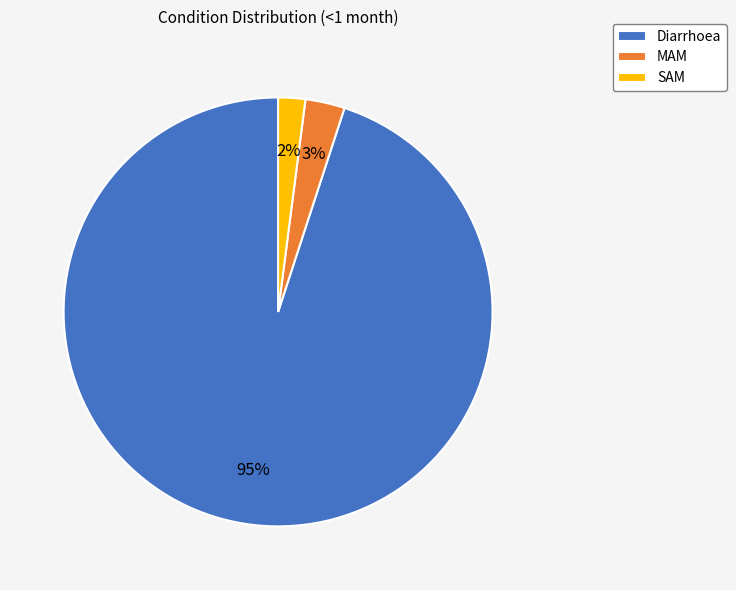

To the nearest percent, what is the average slice percentage?

33%